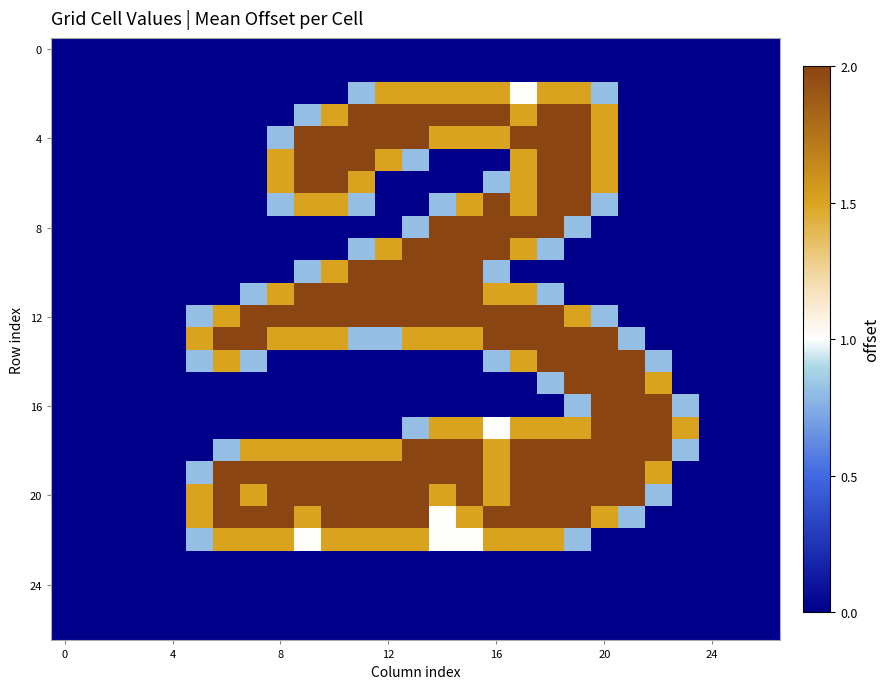

At how many categories does at least one series exceed 1?

19